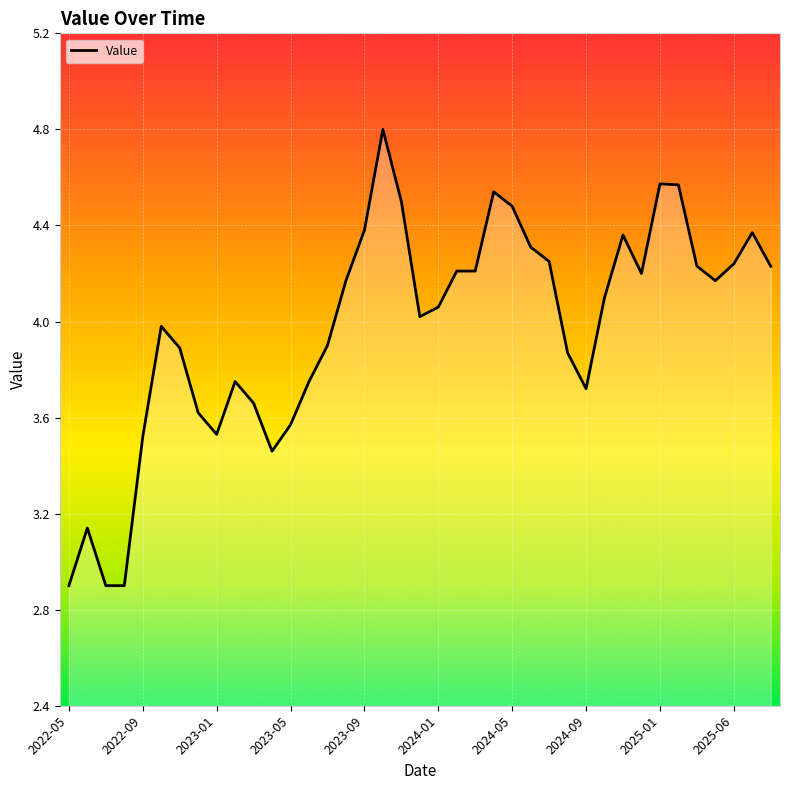

What is the maximum value shown in the chart?

4.8